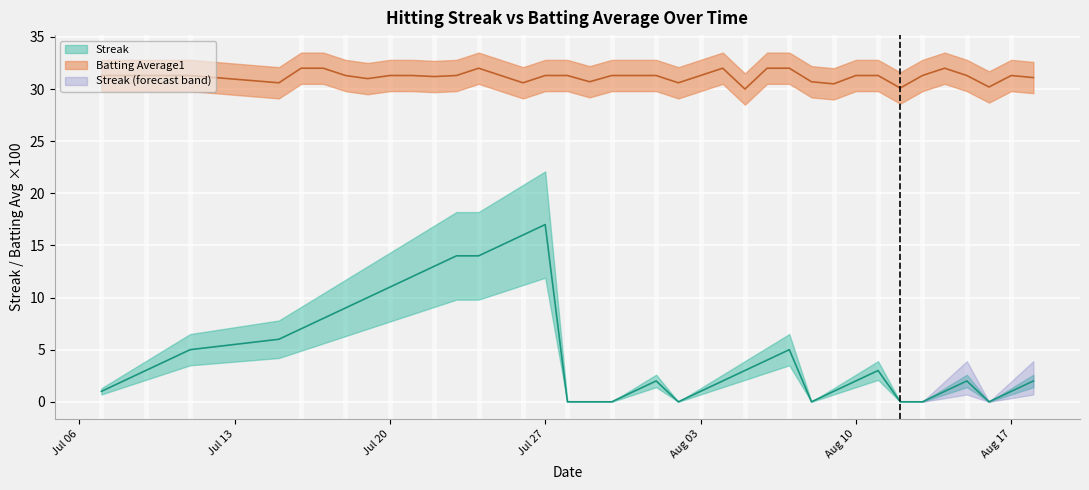

List the labels in order of Batting Average1 value, smallest first.

2010-08-05, 2010-08-12, 2010-08-16, 2010-08-09, 2010-07-15, 2010-07-26, 2010-08-02, 2010-07-29, 2010-08-08, 2010-07-19, 2010-08-18, 2010-07-22, 2010-07-07, 2010-07-08, 2010-07-09, 2010-07-10, 2010-07-11, 2010-07-18, 2010-07-20, 2010-07-21, 2010-07-23, 2010-07-25, 2010-07-27, 2010-07-28, 2010-07-30, 2010-07-31, 2010-08-01, 2010-08-03, 2010-08-10, 2010-08-11, 2010-08-13, 2010-08-15, 2010-08-17, 2010-07-16, 2010-07-17, 2010-07-24, 2010-08-04, 2010-08-06, 2010-08-07, 2010-08-14